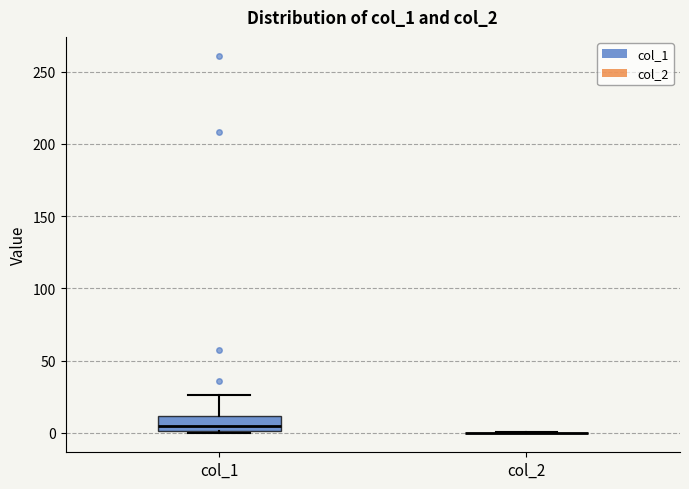

Reading left to right, transcribe this box plot: for each box, give where its median line is, the range the box spans, and where its two whiskers end, as read against the y-axis. The values are not printed on the chart, so give them approximately, as read against the axis.

col_1: median 5, box 0 to 10, whiskers 0 to 25
col_2: box collapsed to a line at 0, whiskers 0 to 0